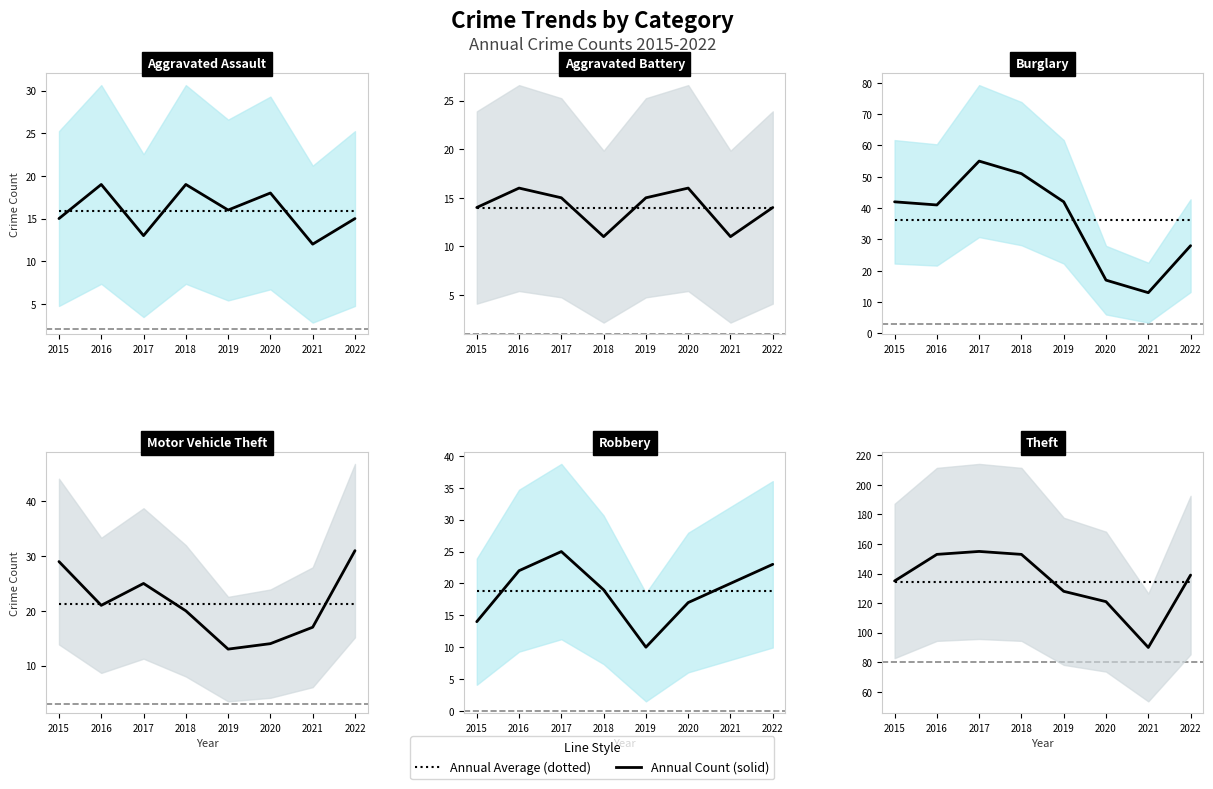

True or false: Aggravated Battery has more than 1 points higher than both neighbors.

True